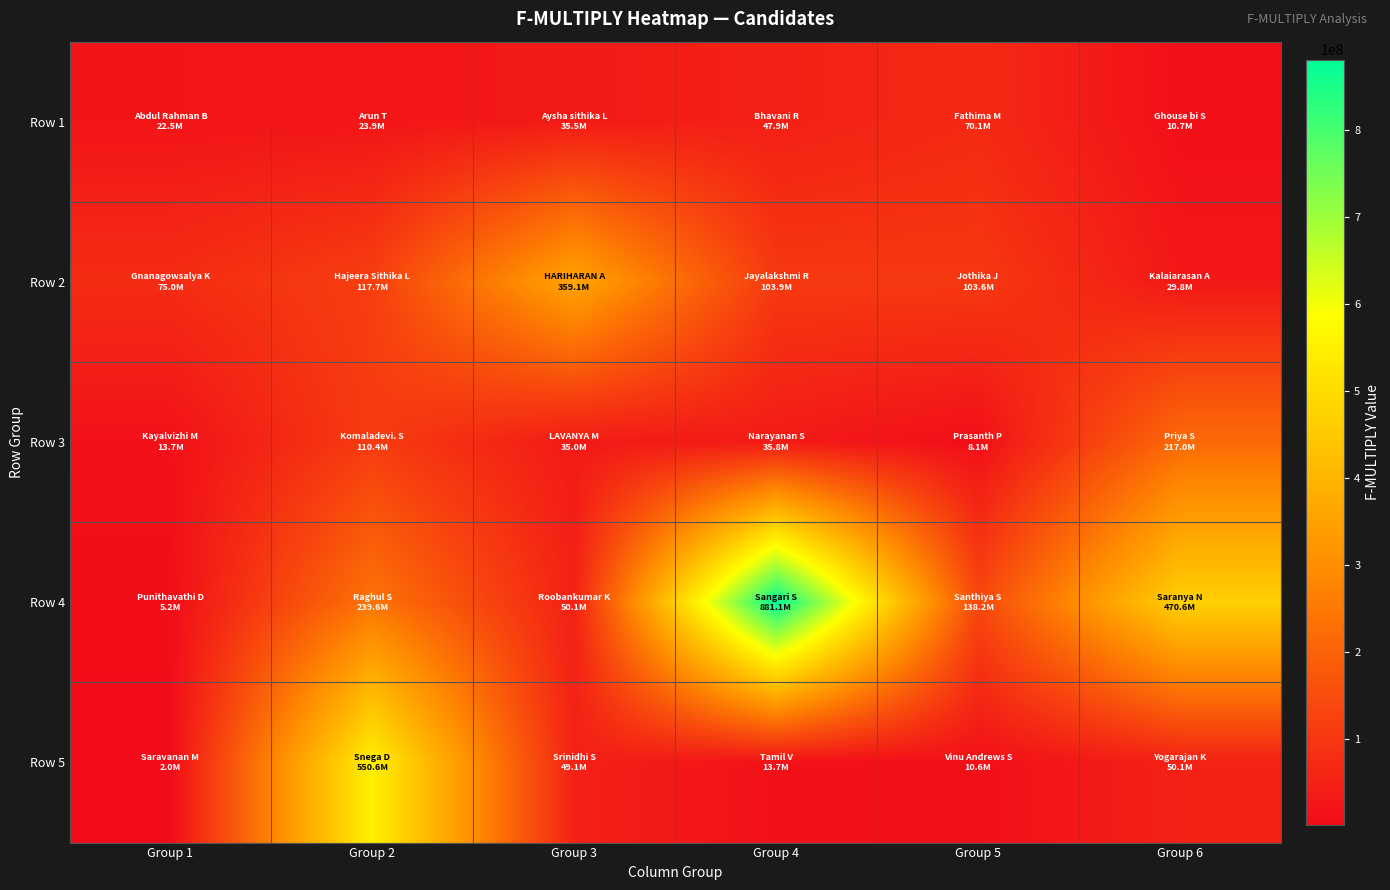

Reading left to right, what are all the values shown in this chart?

Row 1: Group 1=22453200	Group 2=23882586	Group 3=35505792	Group 4=47941632	Group 5=70132230	Group 6=10707840
Row 2: Group 1=75000562	Group 2=117667264	Group 3=359100000	Group 4=103910400	Group 5=103631616	Group 6=29825820
Row 3: Group 1=13698432	Group 2=110434500	Group 3=34997760	Group 4=35781750	Group 5=8067600	Group 6=216950400
Row 4: Group 1=5203440	Group 2=239600592	Group 3=50112000	Group 4=881100000	Group 5=138240000	Group 6=470635200
Row 5: Group 1=1986480	Group 2=550560000	Group 3=49082880	Group 4=13728000	Group 5=10617600	Group 6=50066938